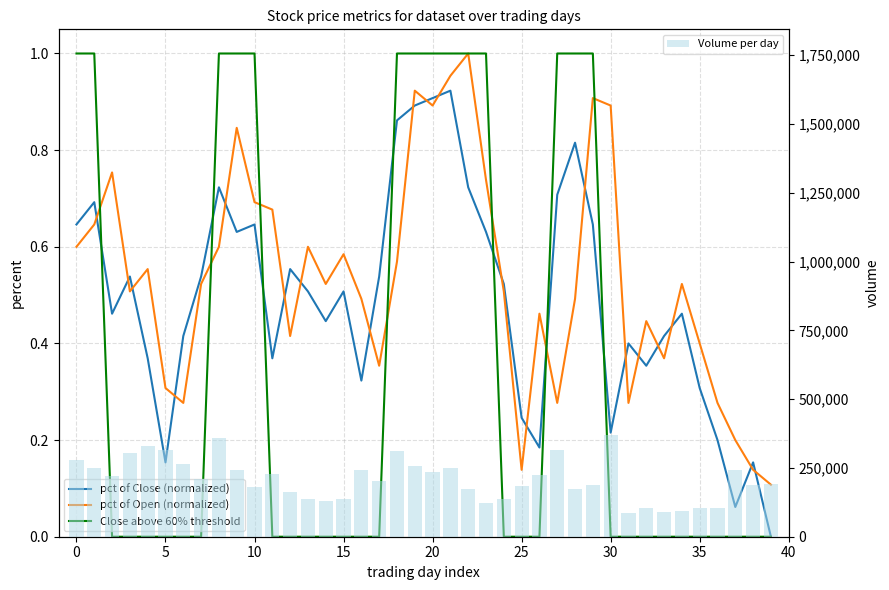

Which series has the largest total across all categories?

Volume per day